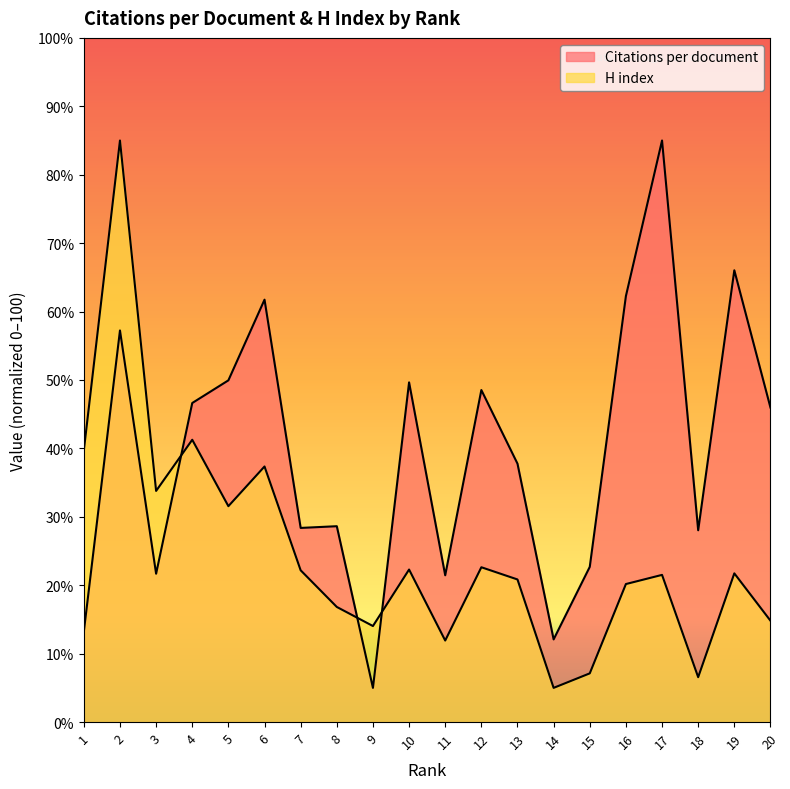

Rank the categories by H index value from highest to lowest.

2, 4, 1, 6, 3, 5, 12, 10, 7, 19, 17, 13, 16, 8, 20, 9, 11, 15, 18, 14